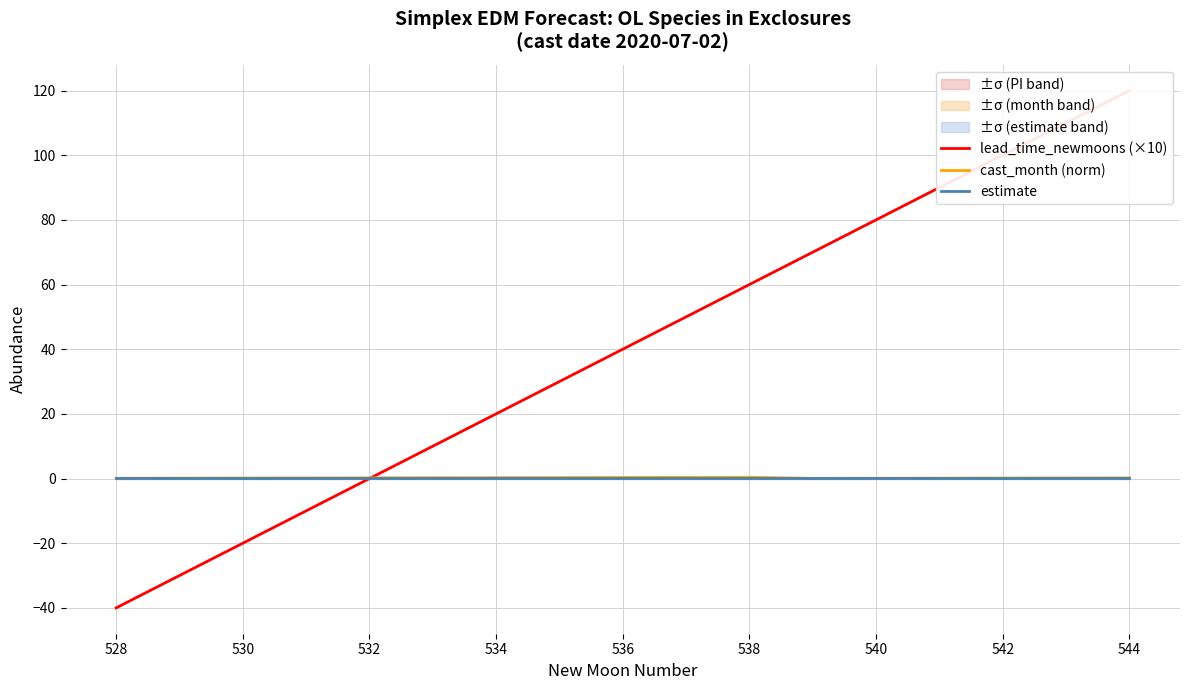

Is it true that lead_time_newmoons (×10) equals 35.8 at 534?

False